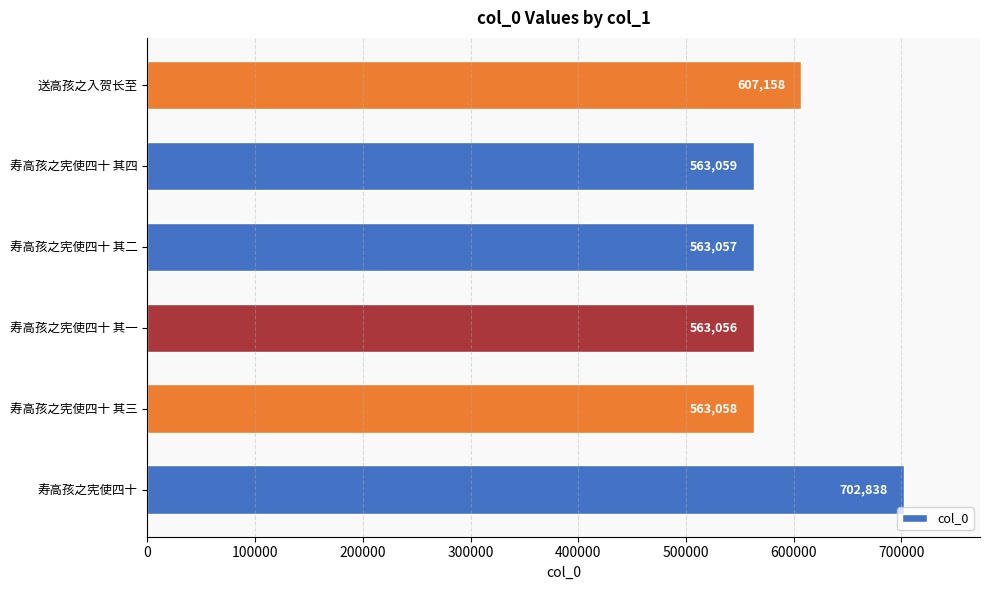

How many distinct data groups are displayed?

1